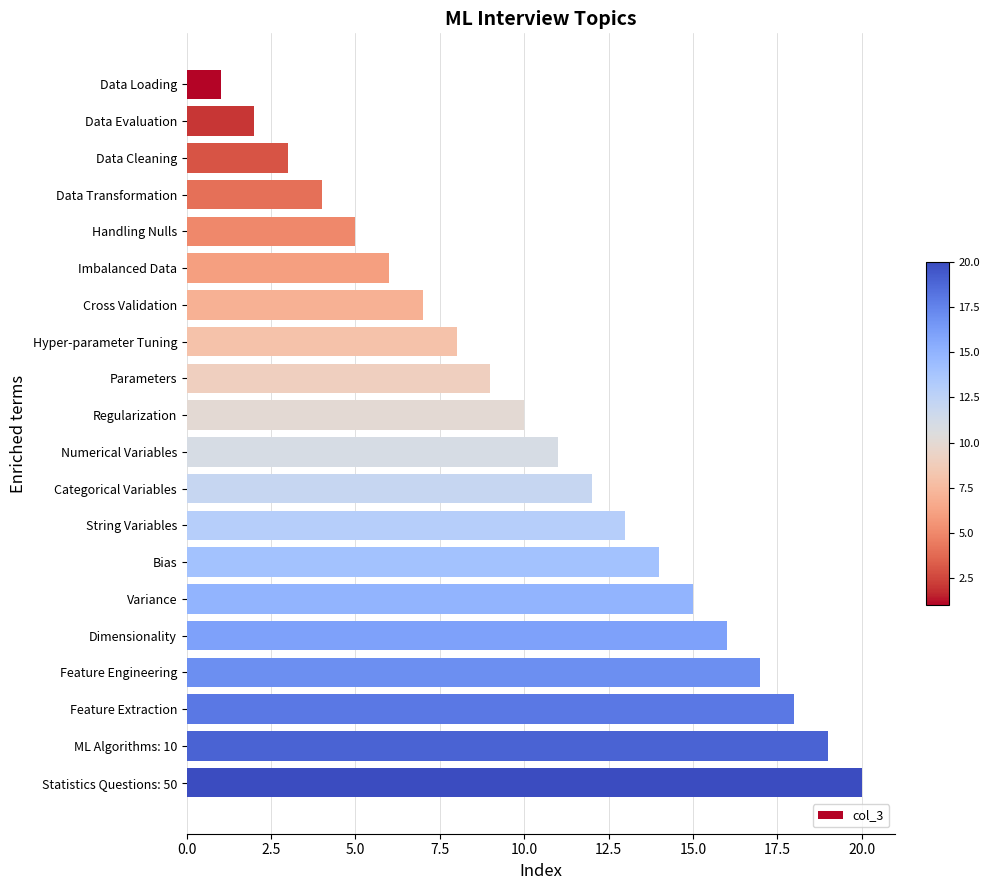

Rank the categories by value from highest to lowest.

Statistics Questions: 50, ML Algorithms: 10, Feature Extraction, Feature Engineering, Dimensionality, Variance, Bias, String Variables, Categorical Variables, Numerical Variables, Regularization, Parameters, Hyper-parameter Tuning, Cross Validation, Imbalanced Data, Handling Nulls, Data Transformation, Data Cleaning, Data Evaluation, Data Loading